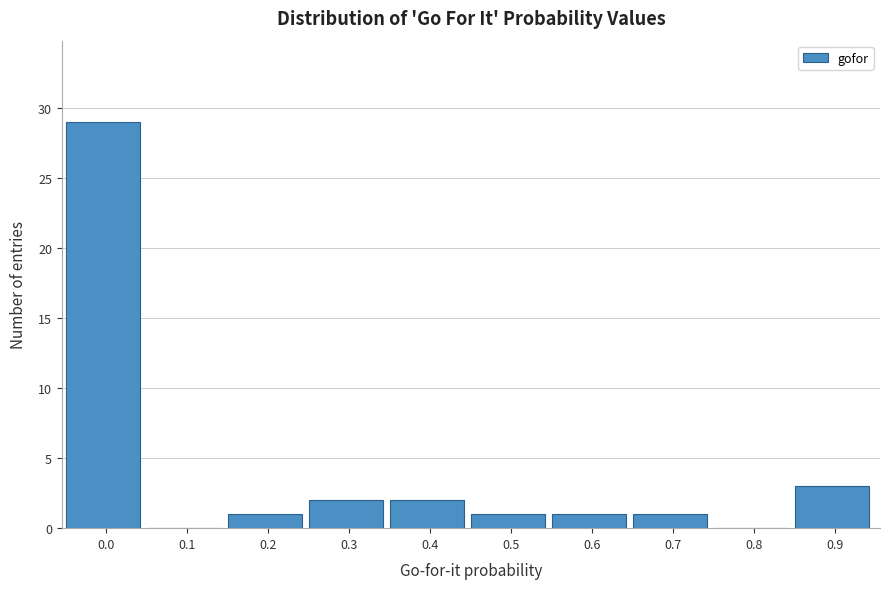

Reading left to right, extract all data points from this chart.

0.0=29	0.1=0	0.2=1	0.3=2	0.4=2	0.5=1	0.6=1	0.7=1	0.8=0	0.9=3